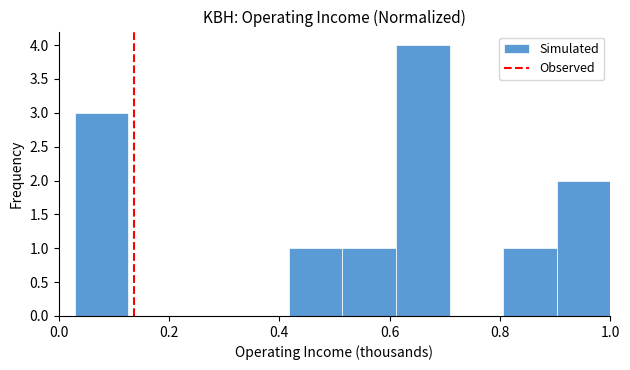

What is the height of the bar covering 0.52 to 0.62 on the x-axis? Neither the bar edges nor the heights are printed on the chart, so give them approximately, as read against the axes.

1